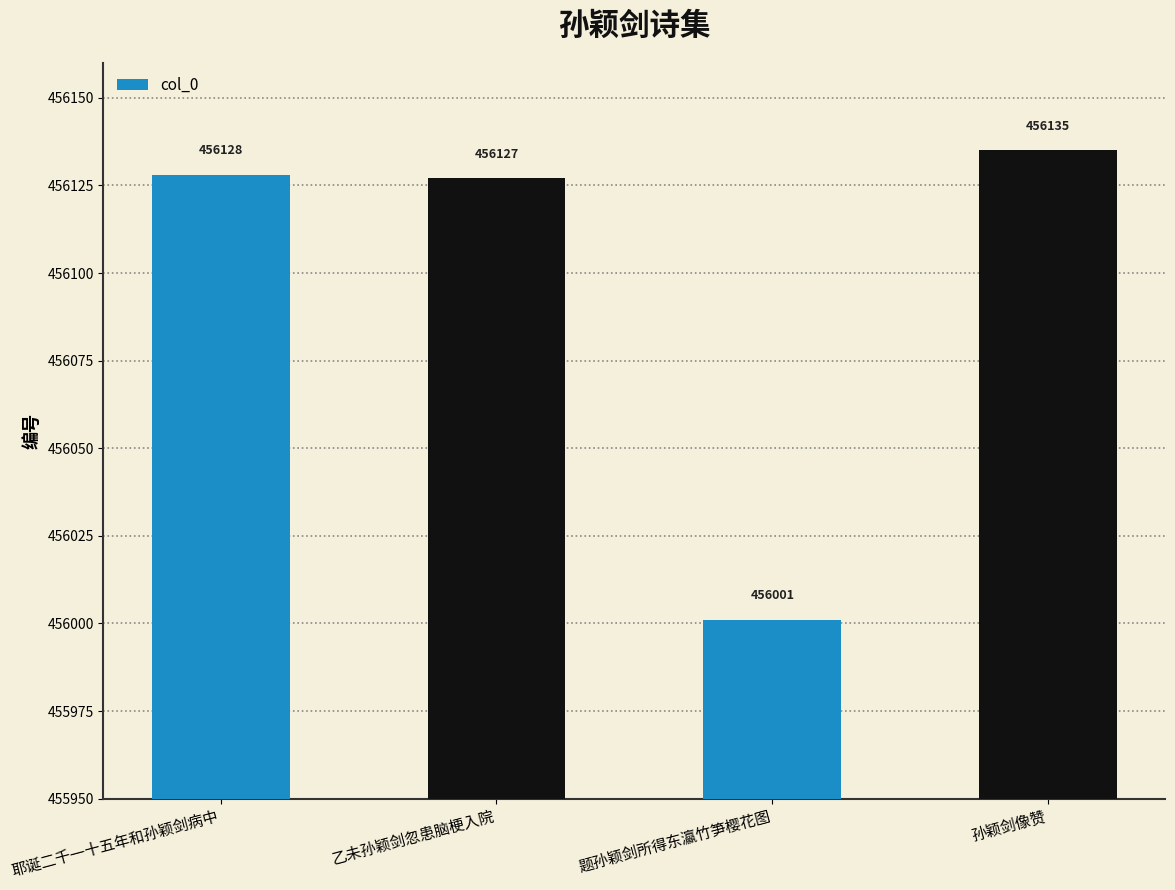

True or false: the data shows 170133 at 题孙颖剑所得东瀛竹笋樱花图.

False